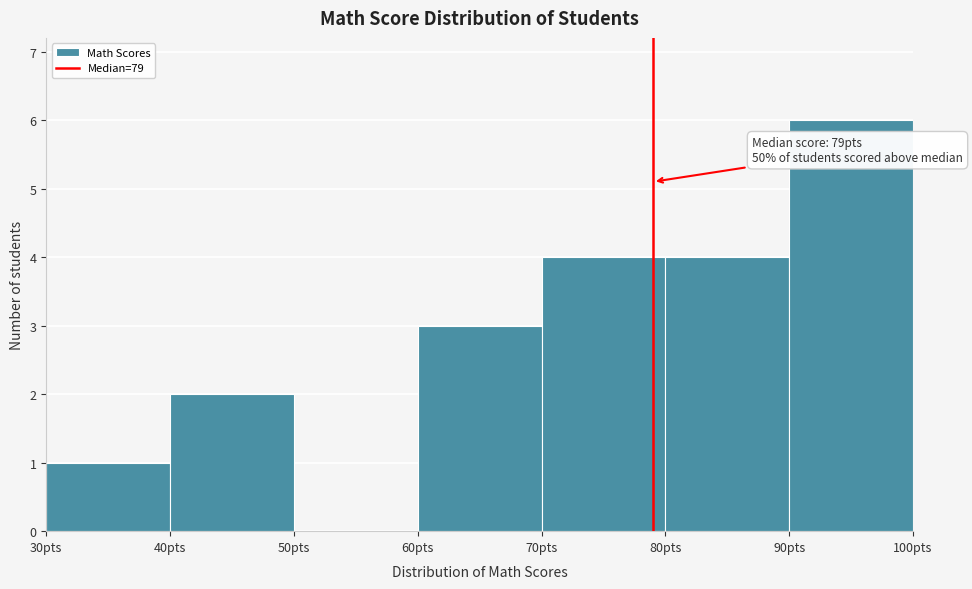

Which range on the x-axis has the tallest bar?

90 to 100